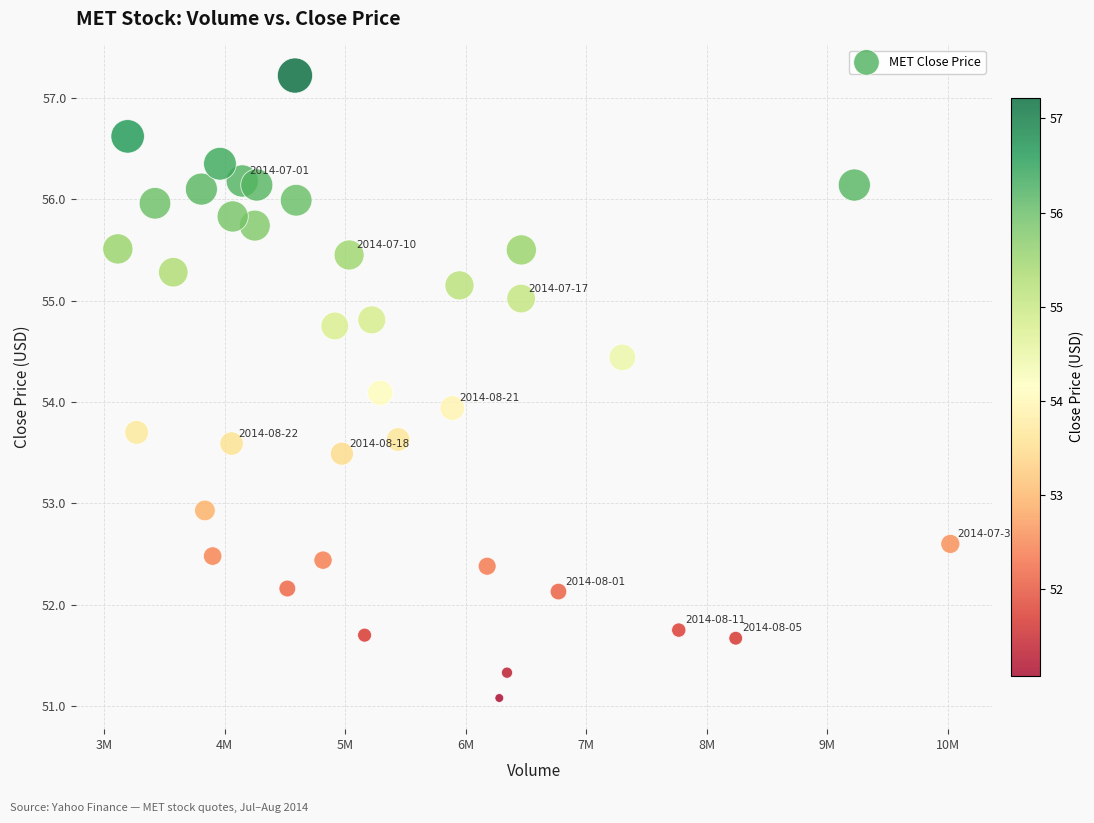

What is the range of Y values (max minus min)?

6.1